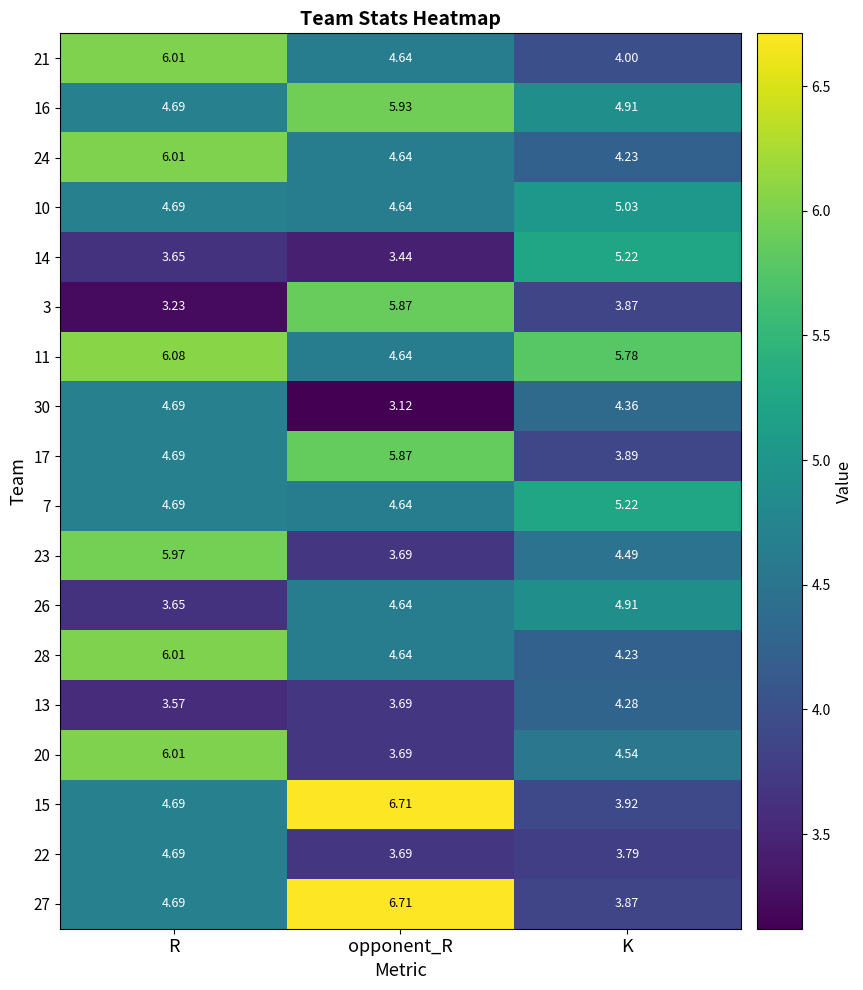

Between opponent_R and K, which series saw the biggest shift?

27